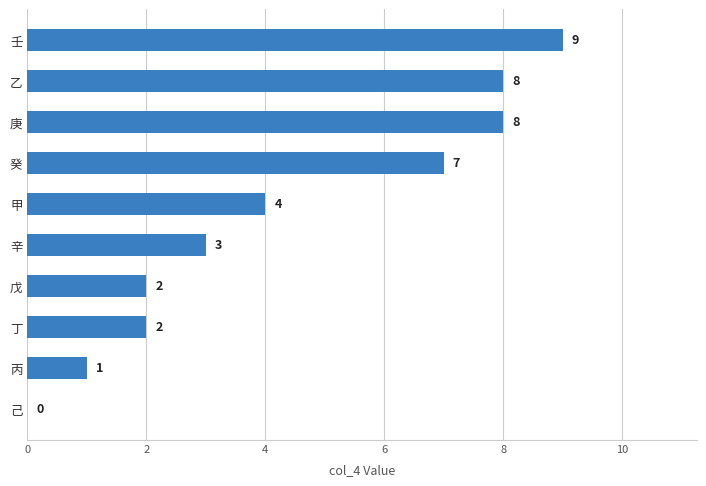

At which label is the value closest to 4?

甲